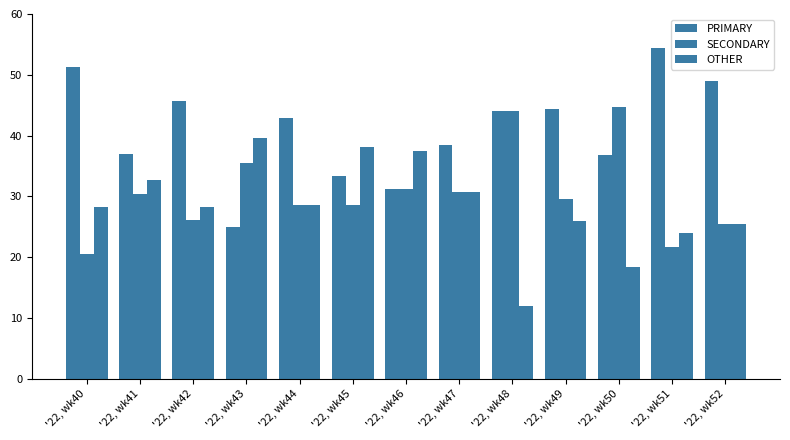

How many series are shown in this chart?

3